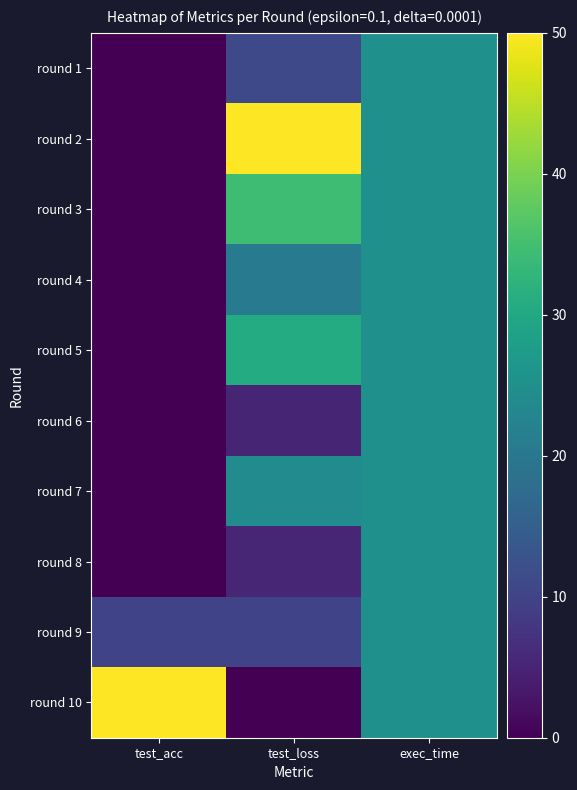

How many series are shown in this chart?

10